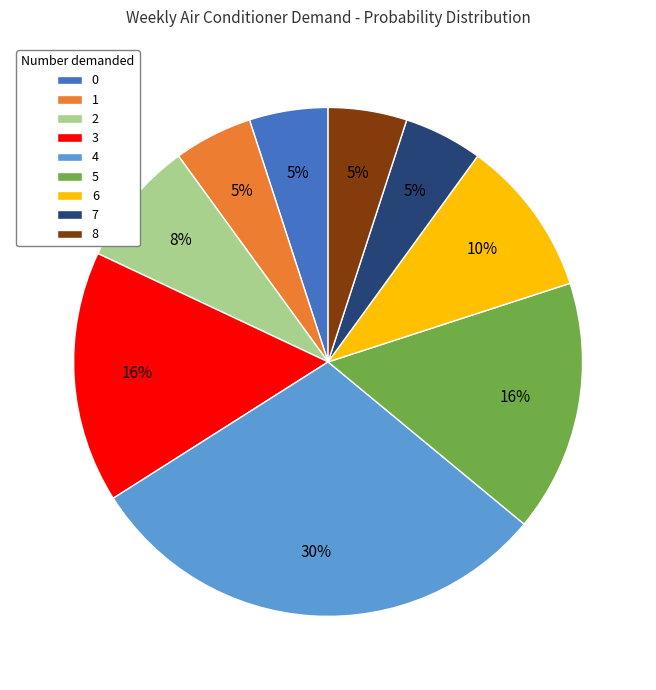

Is 1 the majority of the pie?

No